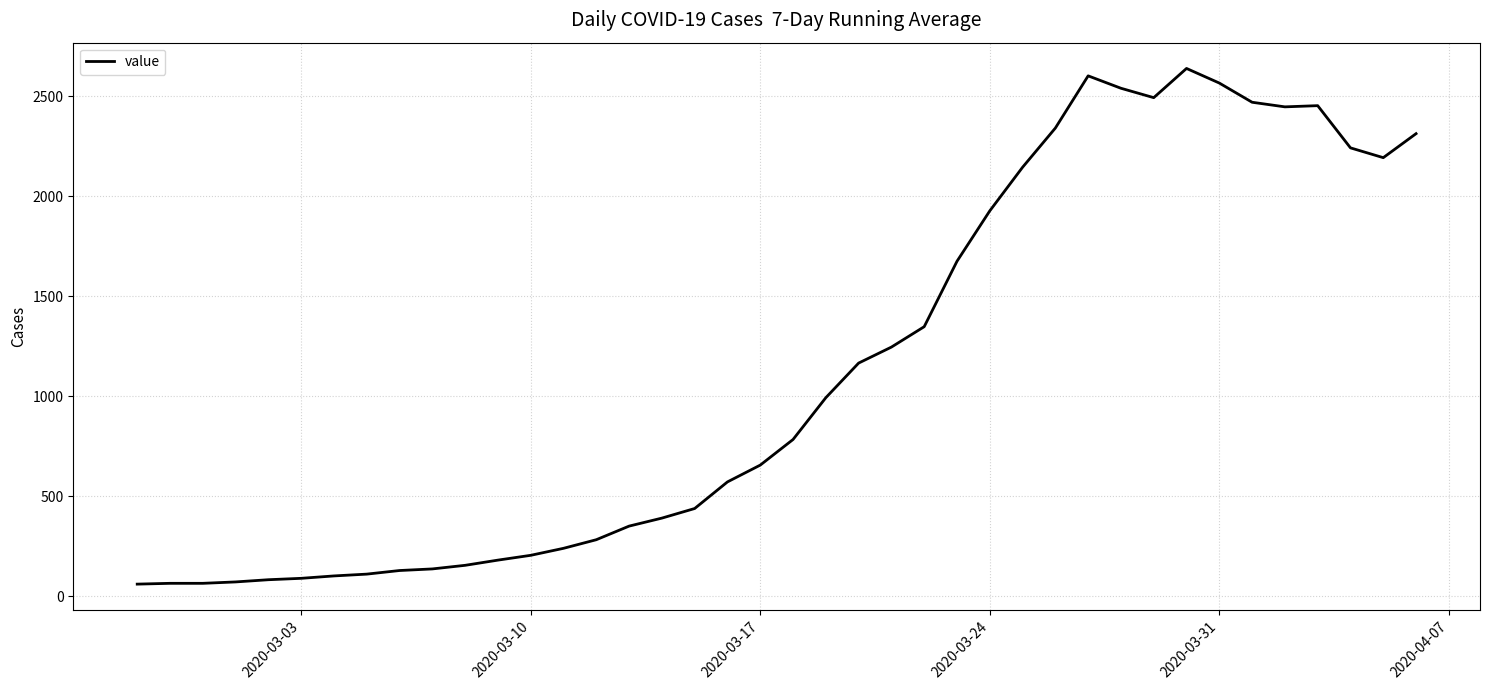

What is the maximum value shown in the chart?

2639